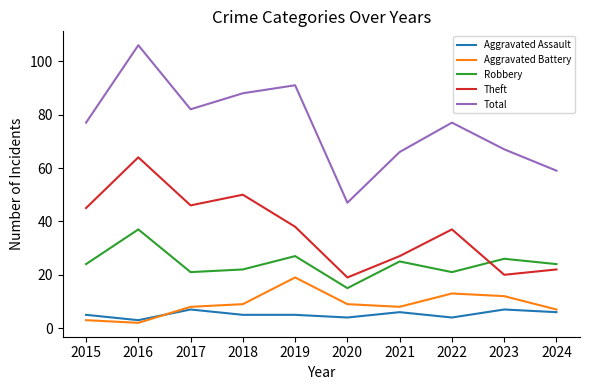

Reading left to right, transcribe all the data shown in this chart.

Aggravated Assault: 5	3	7	5	5	4	6	4	7	6
Aggravated Battery: 3	2	8	9	19	9	8	13	12	7
Robbery: 24	37	21	22	27	15	25	21	26	24
Theft: 45	64	46	50	38	19	27	37	20	22
Total: 77	106	82	88	91	47	66	77	67	59